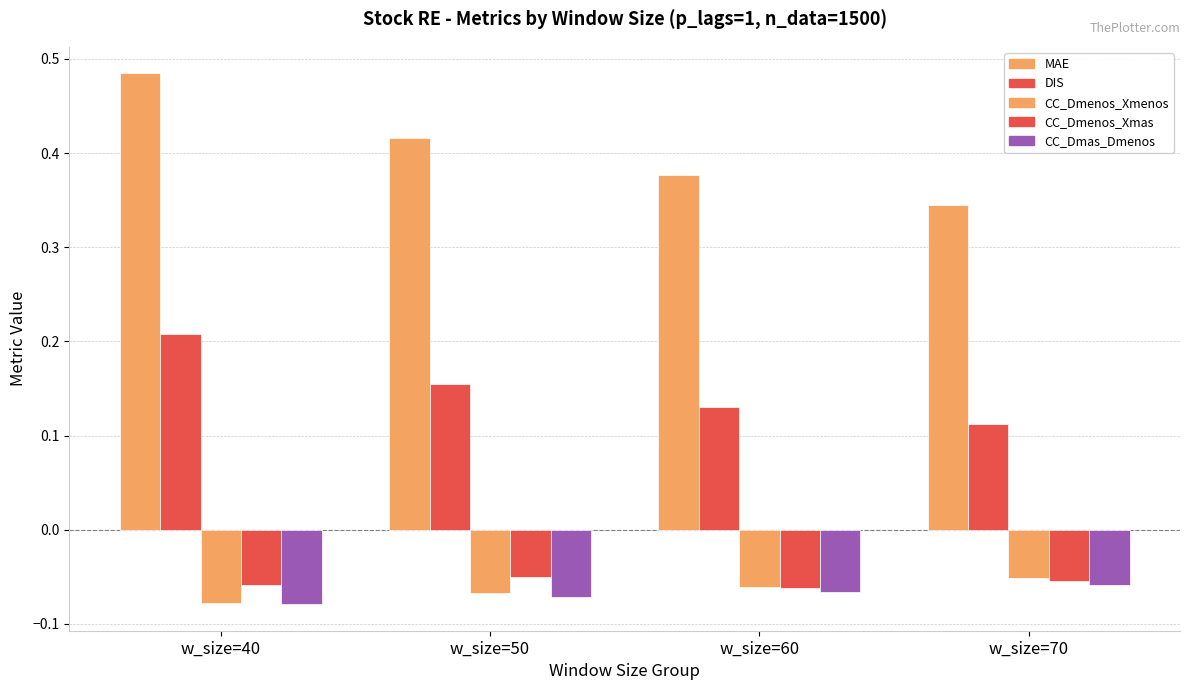

Are the bars horizontal?

No